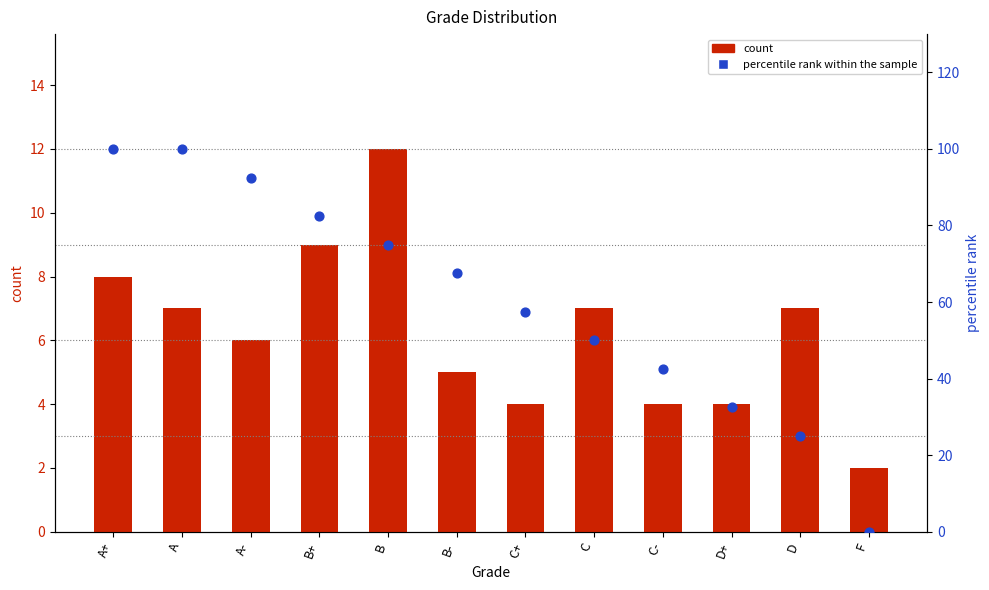

Is the value of percentile rank within the sample at B+ greater than the value of count at B?

Yes